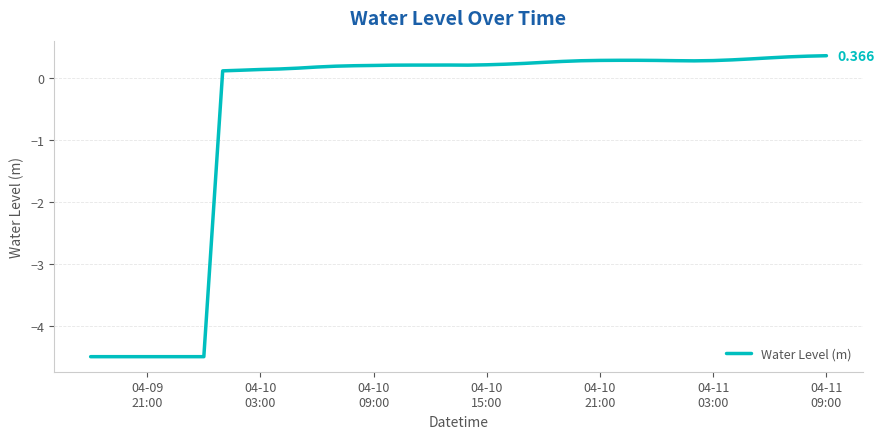

How many negative values are there?

7